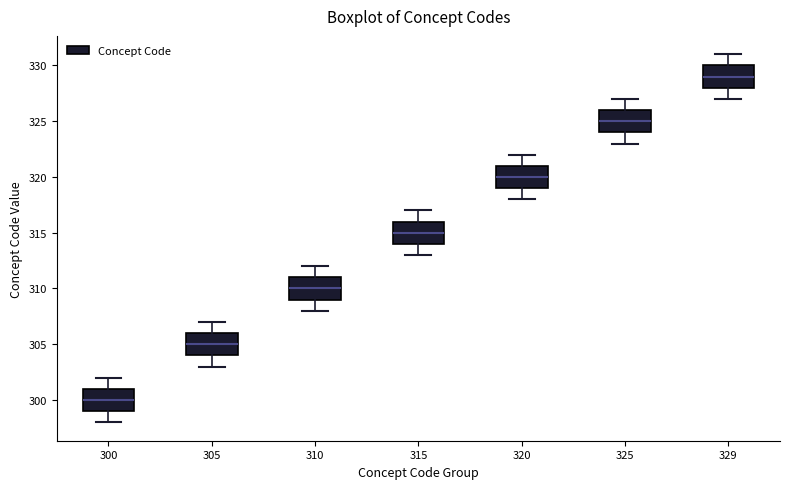

Where does the median line of the box at x = 325 sit on the y-axis? The values are not printed on the chart, so give them approximately, as read against the axis.

325